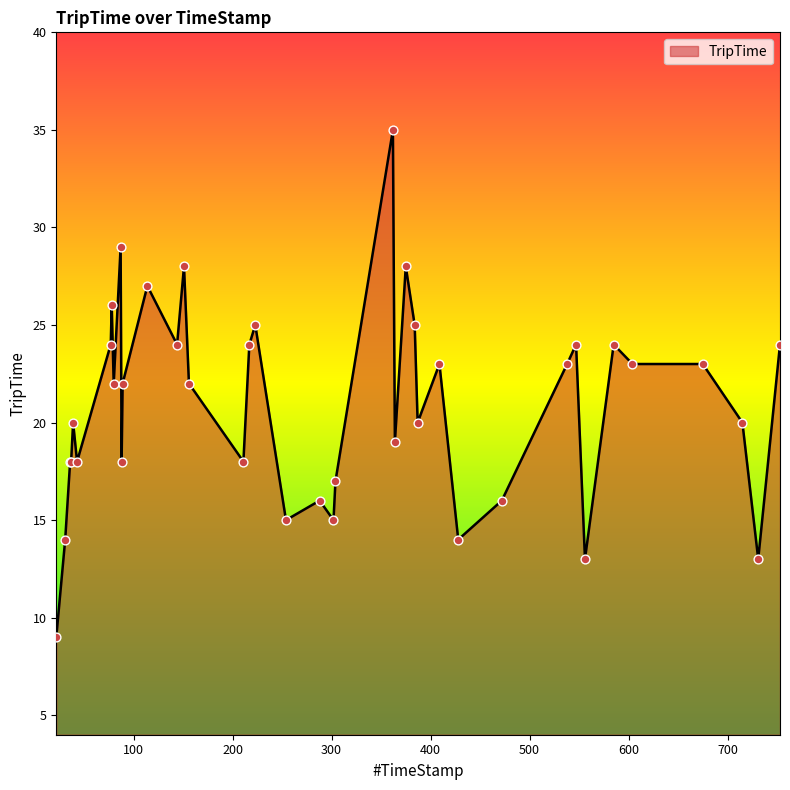

What is the difference between the maximum and minimum values?

26